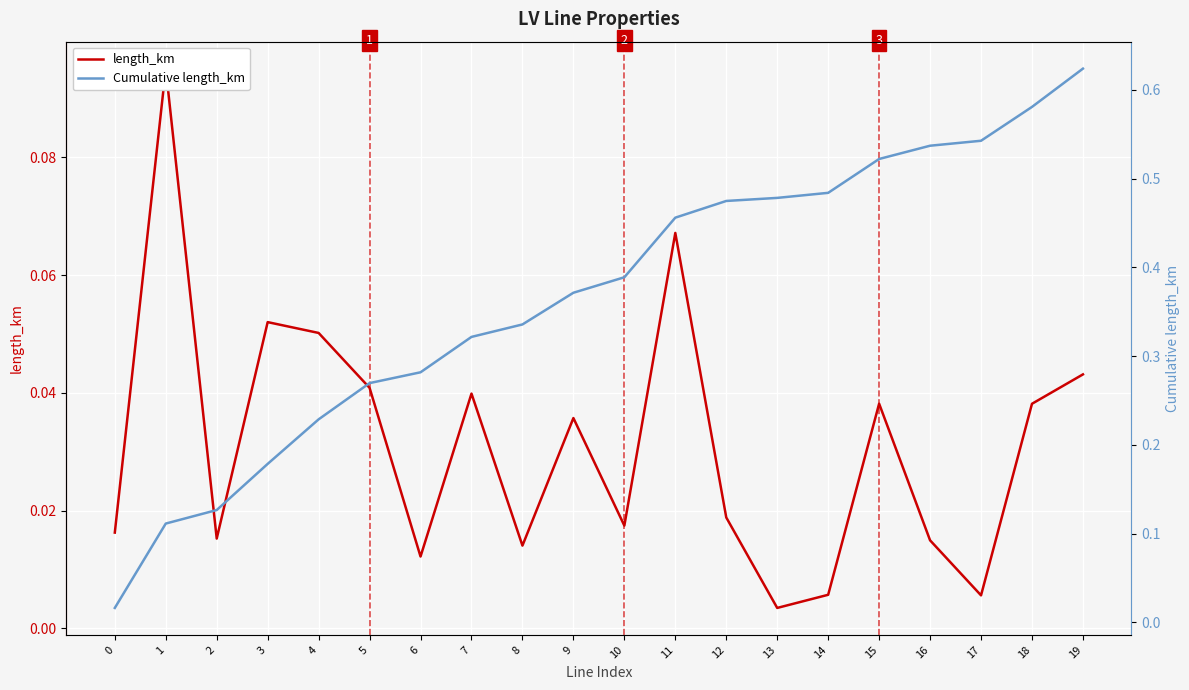

Between 10 and 2, which is larger?

10